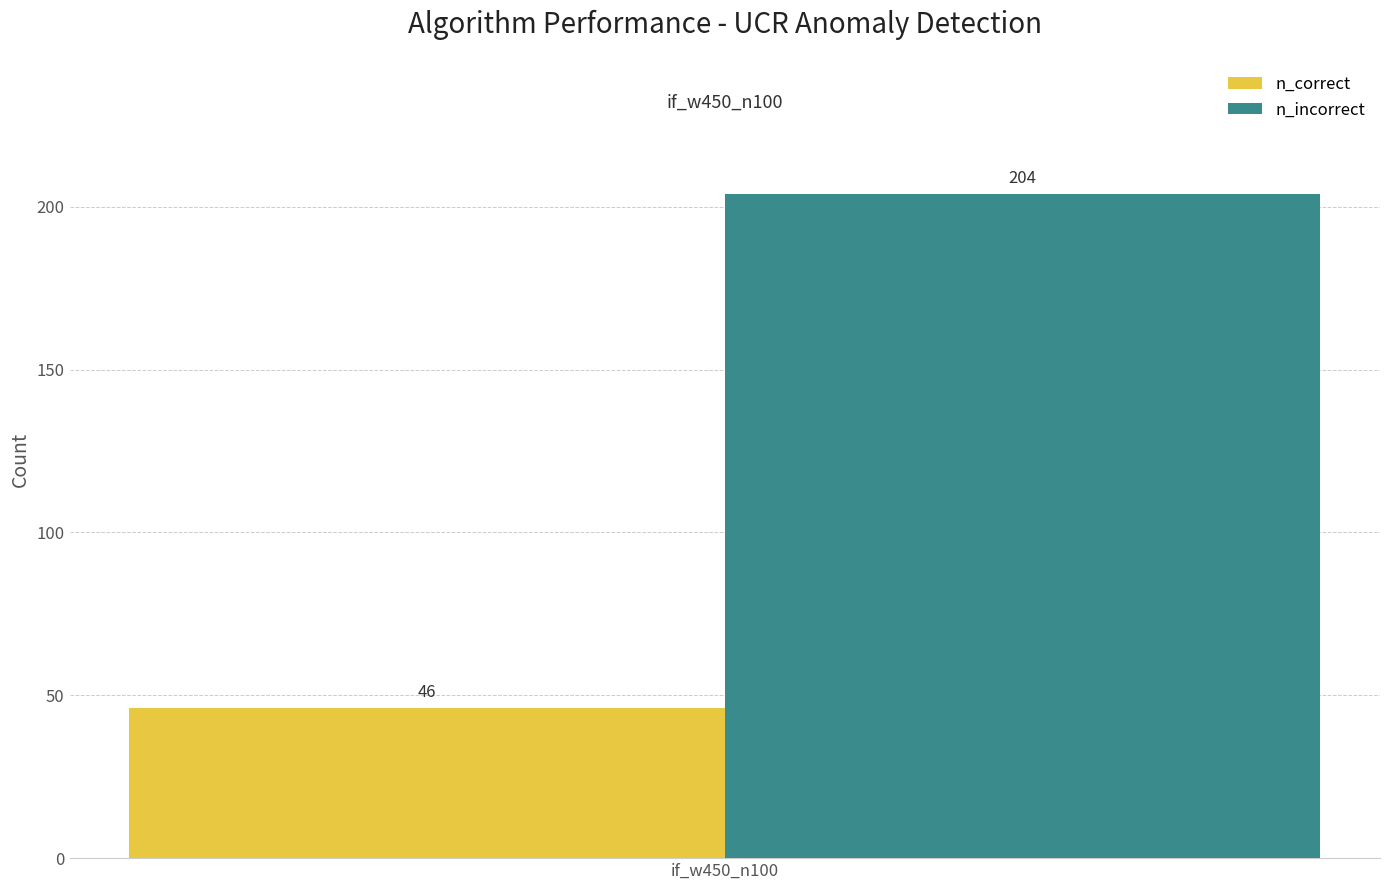

List the series in order of their peak value, highest first.

n_incorrect, n_correct